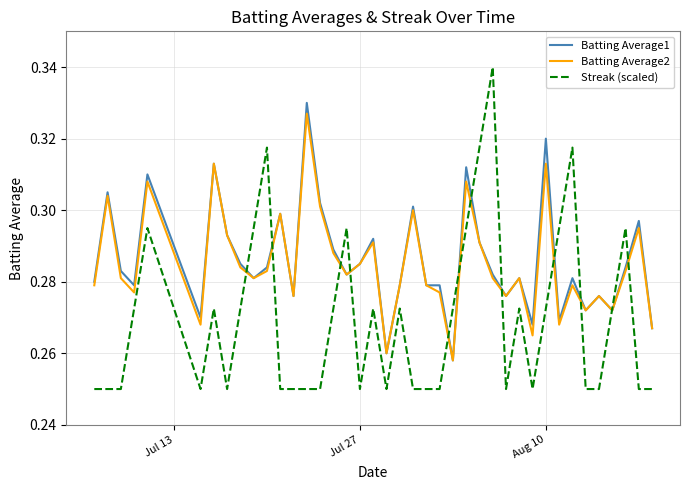

Does the chart have visible grid lines?

Yes